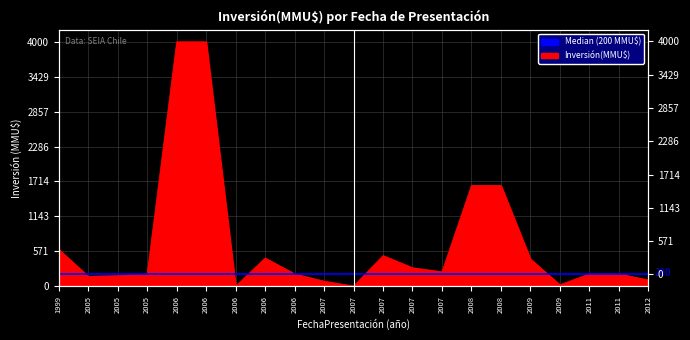

Read the value at 2007, to the nearest 100.

500